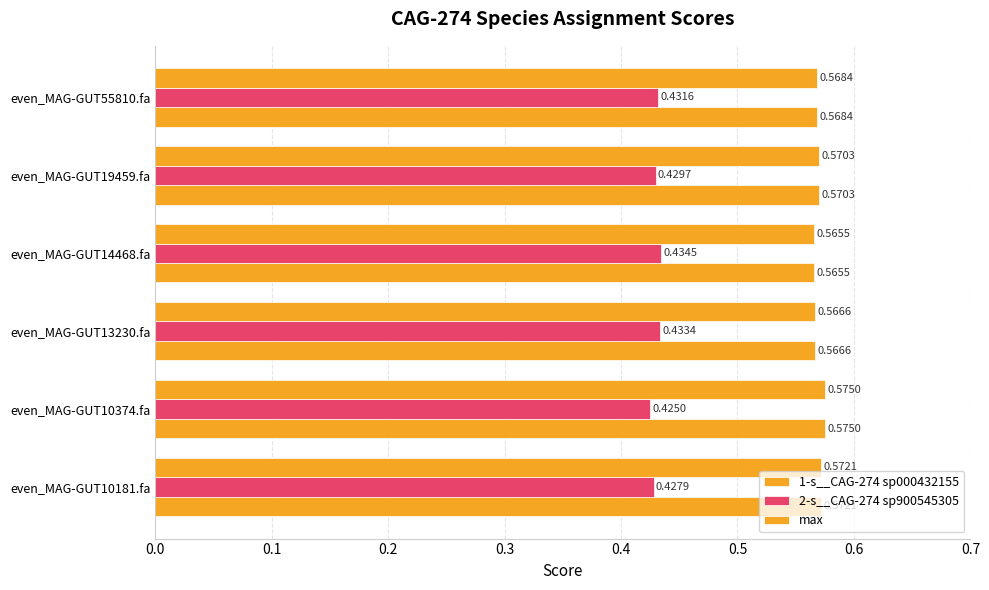

How many series are shown in this chart?

3